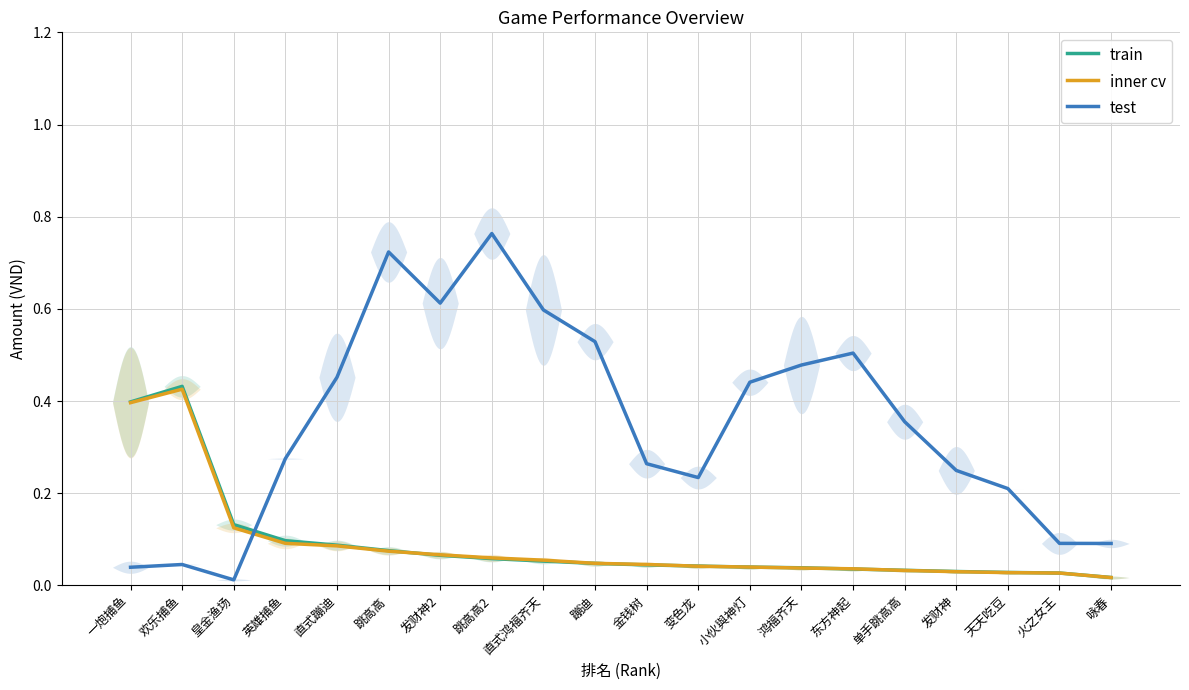

The value of train at 东方神起 is 0.0. True or false?

True